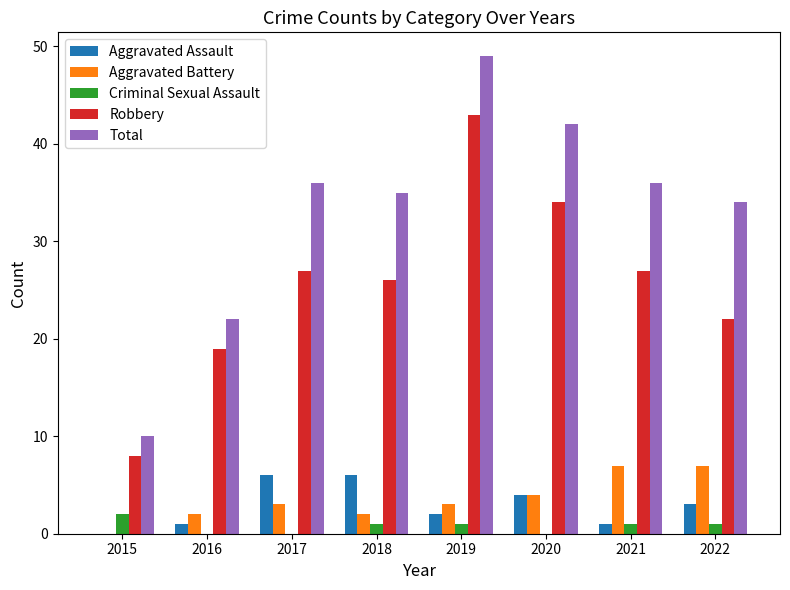

The value of Aggravated Battery at 2018 is 2. True or false?

True